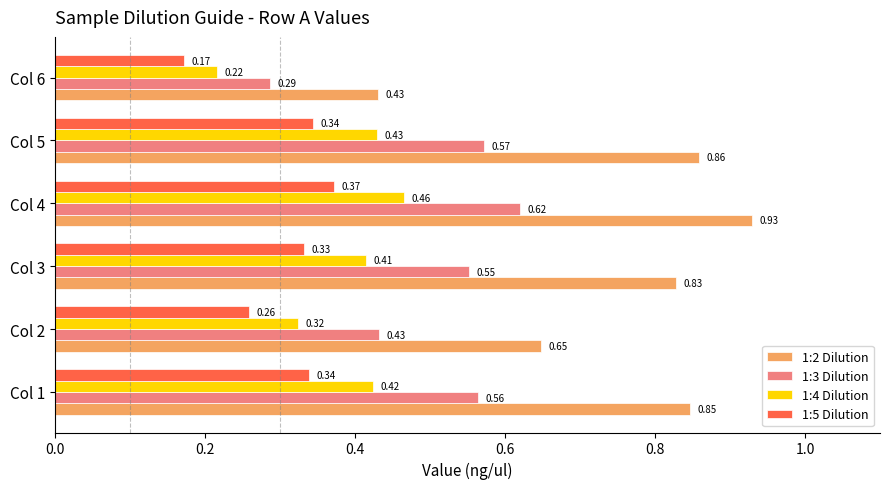

Rank the series by their maximum value, from highest to lowest.

1:2 Dilution, 1:3 Dilution, 1:4 Dilution, 1:5 Dilution